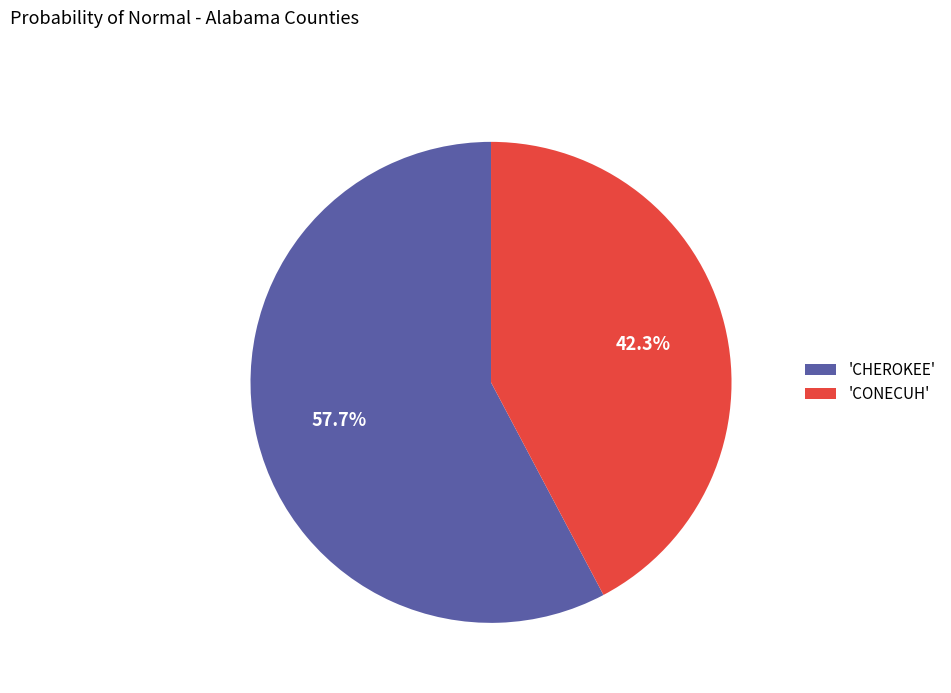

To the nearest percent, what is the average slice percentage?

50%